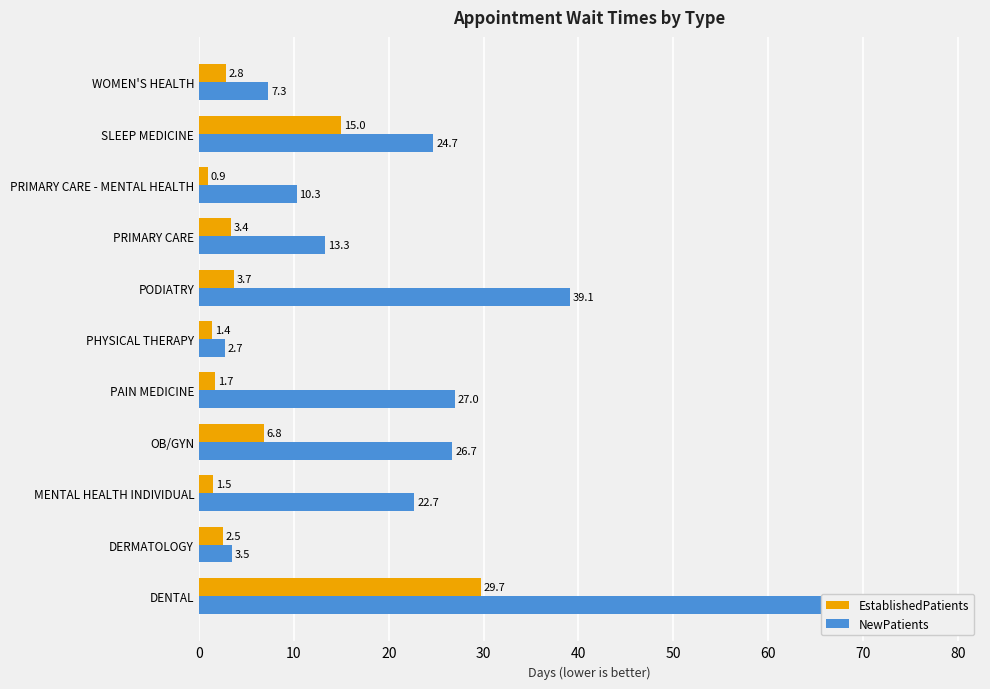

Is it true that EstablishedPatients equals 1.2 at PRIMARY CARE - MENTAL HEALTH?

False